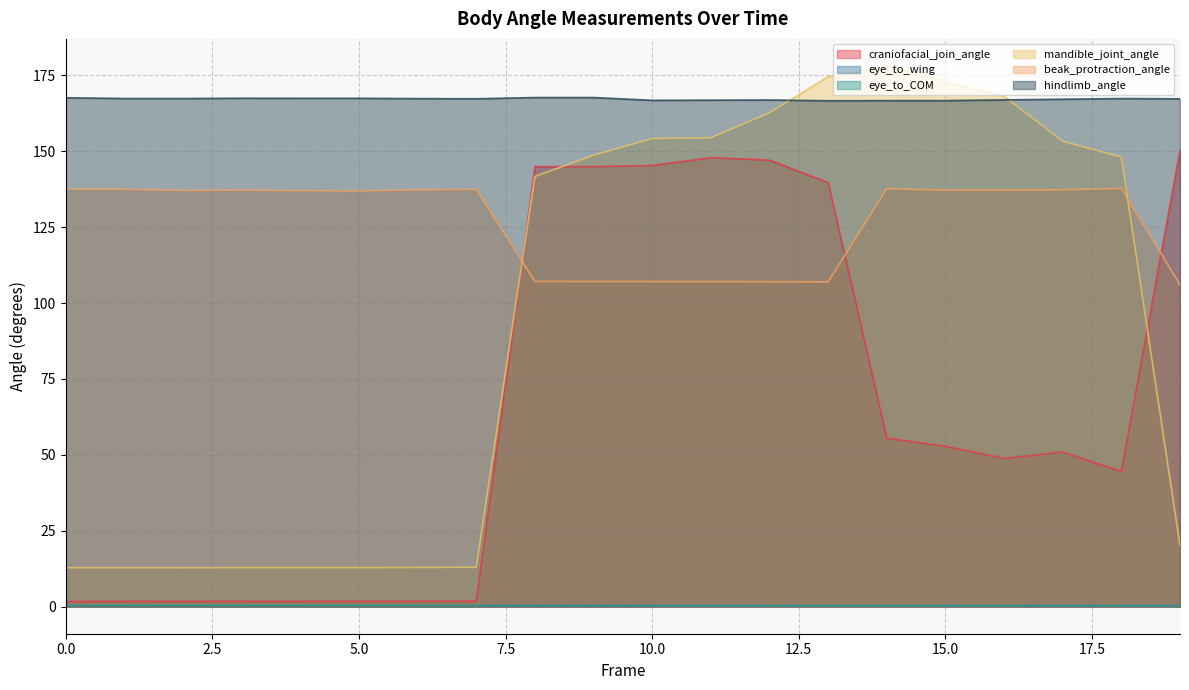

What are all the series names shown in the legend?

craniofacial_join_angle, eye_to_wing, eye_to_COM, mandible_joint_angle, beak_protraction_angle, hindlimb_angle